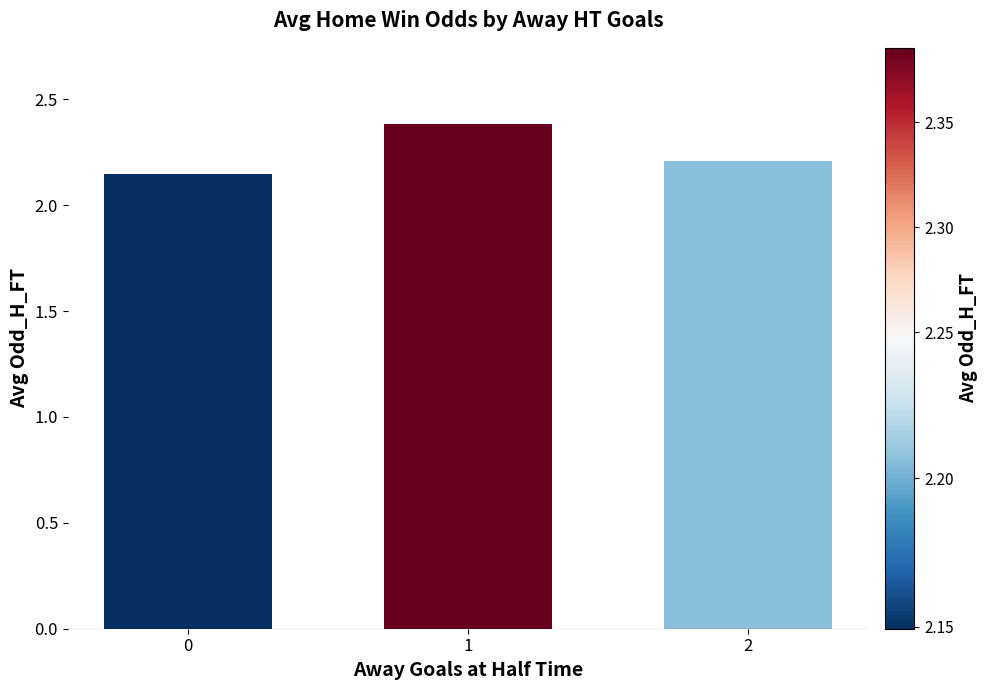

What is the change in value from 1 to 2?

-0.2